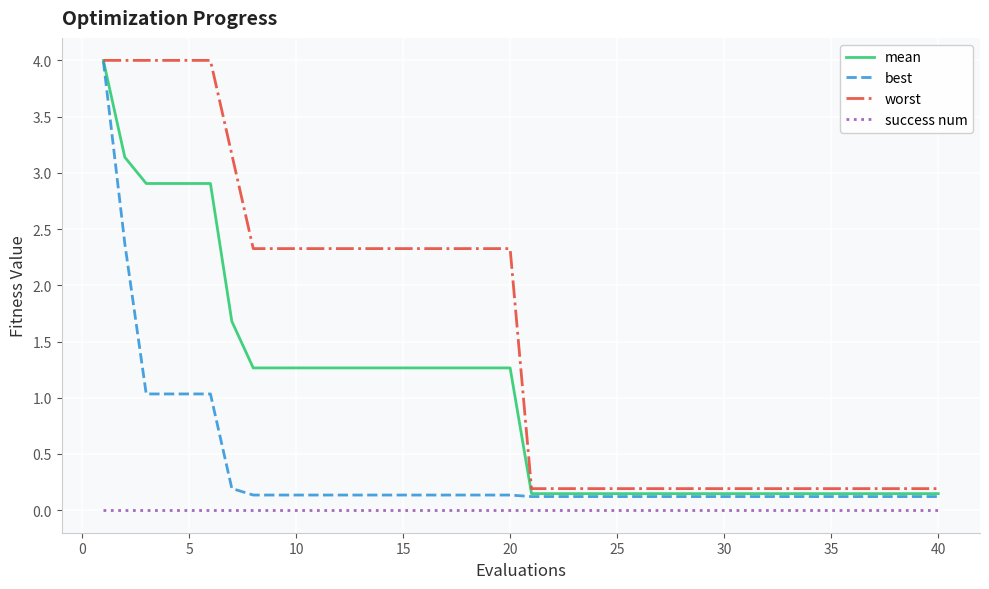

True or false: success num and worst intersect in this chart.

False